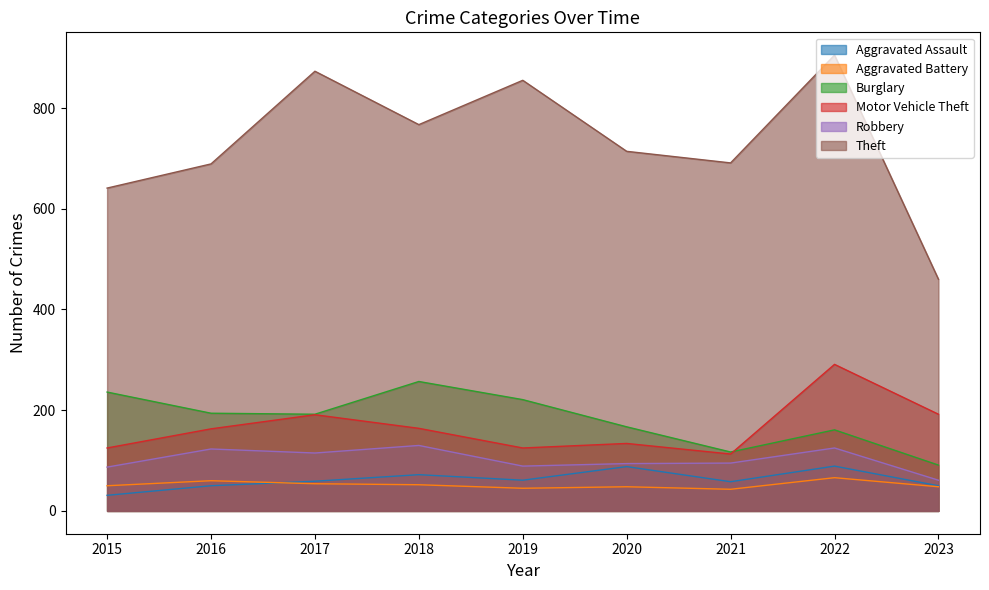

True or false: Burglary and Aggravated Battery intersect in this chart.

False